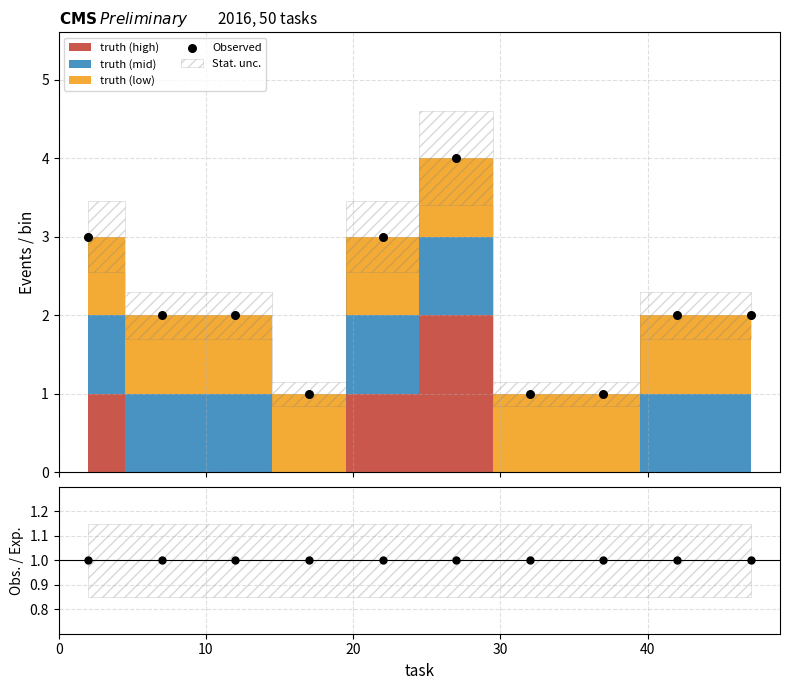

Which series contains the highest Y value?

Observed